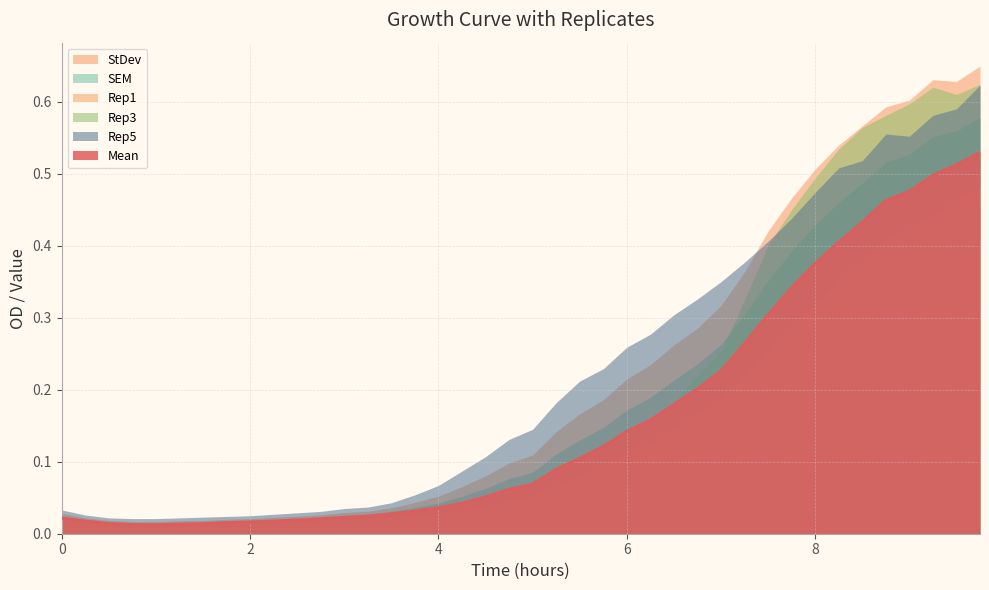

How many interior local valleys does the Rep5 series have?

1